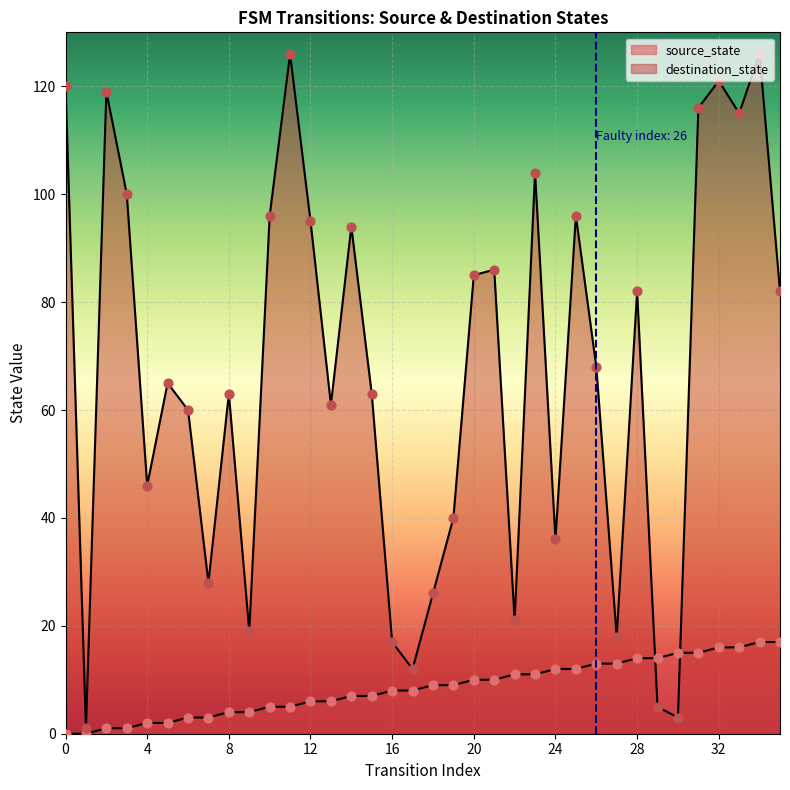

At how many categories does at least one series exceed 15?

32